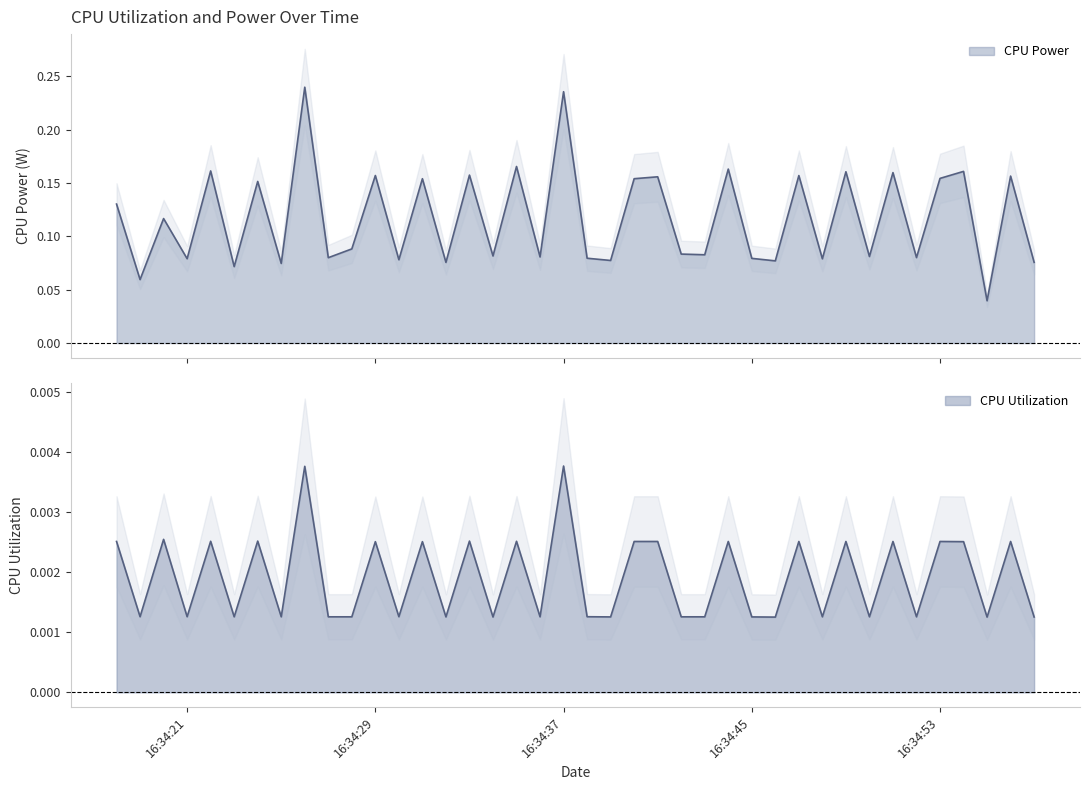

At which category is the sum across all series the highest?

2025-03-26 16:34:26